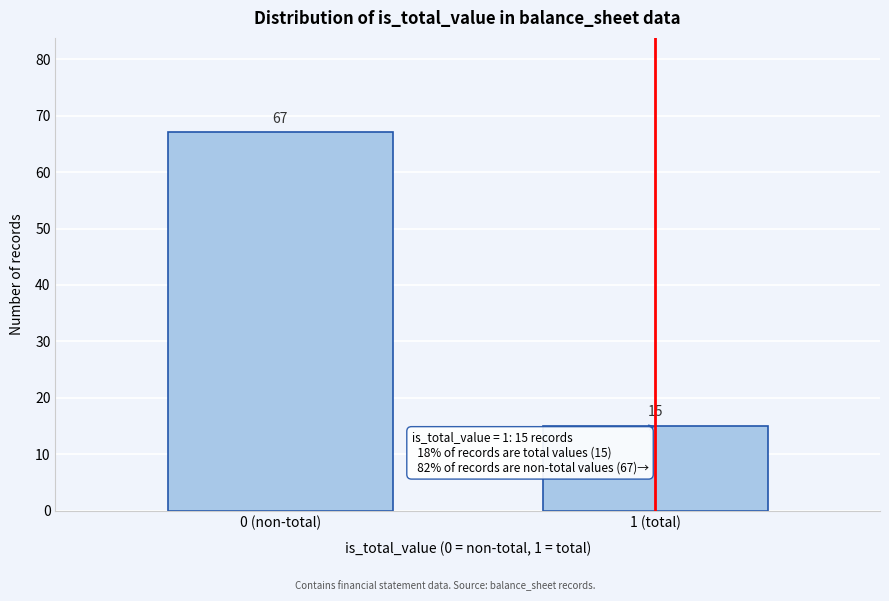

Reading left to right, extract all data points from this chart.

67	15